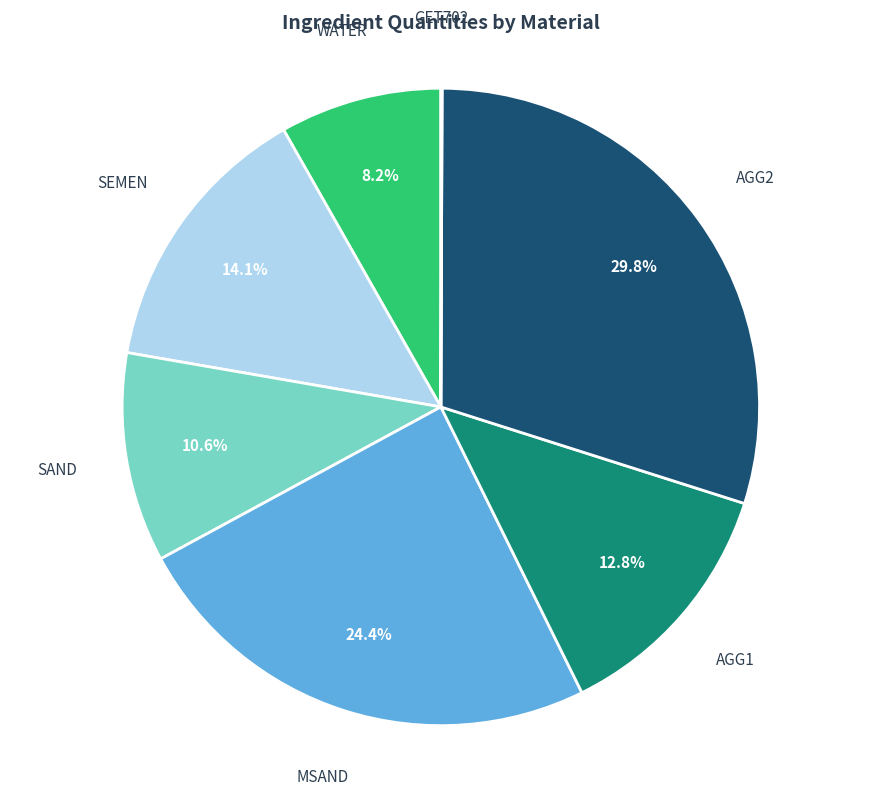

To the nearest percent, what is the difference between the largest and smallest slice percentages?

30%